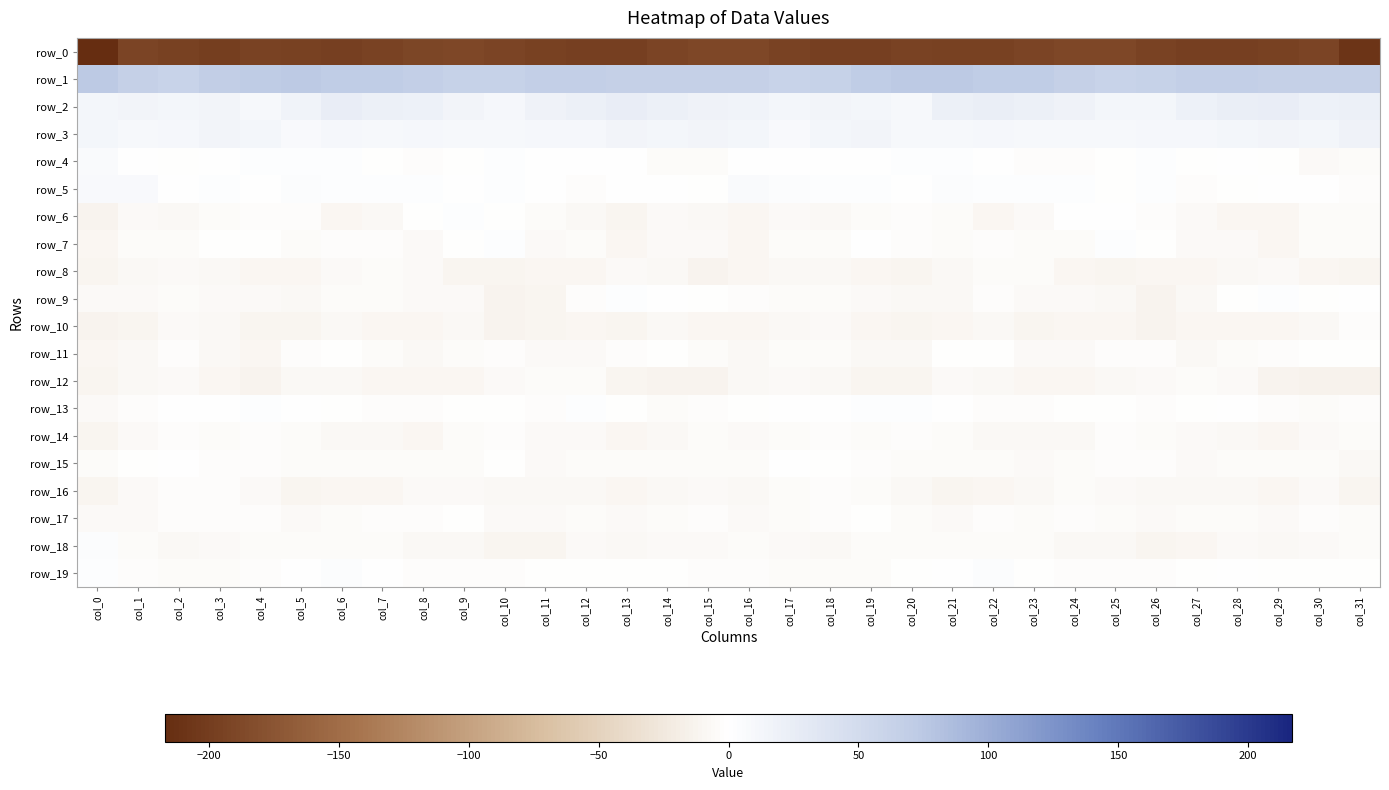

How many data points in row_15 are less than -4?

20